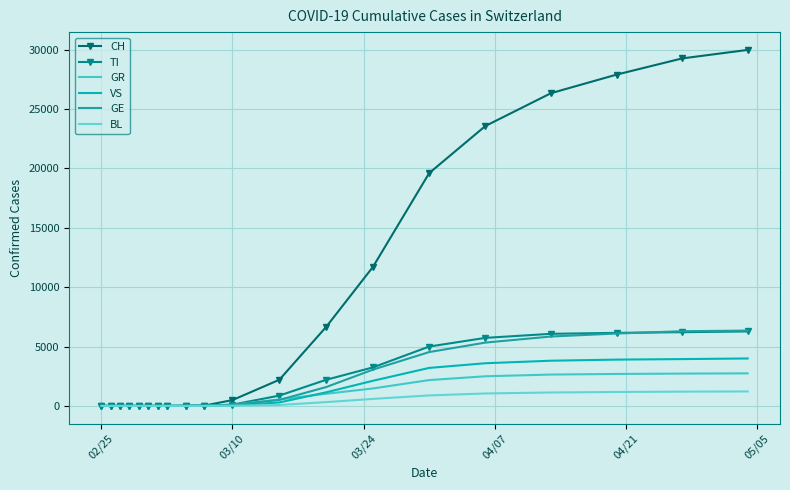

How many series are shown in this chart?

6